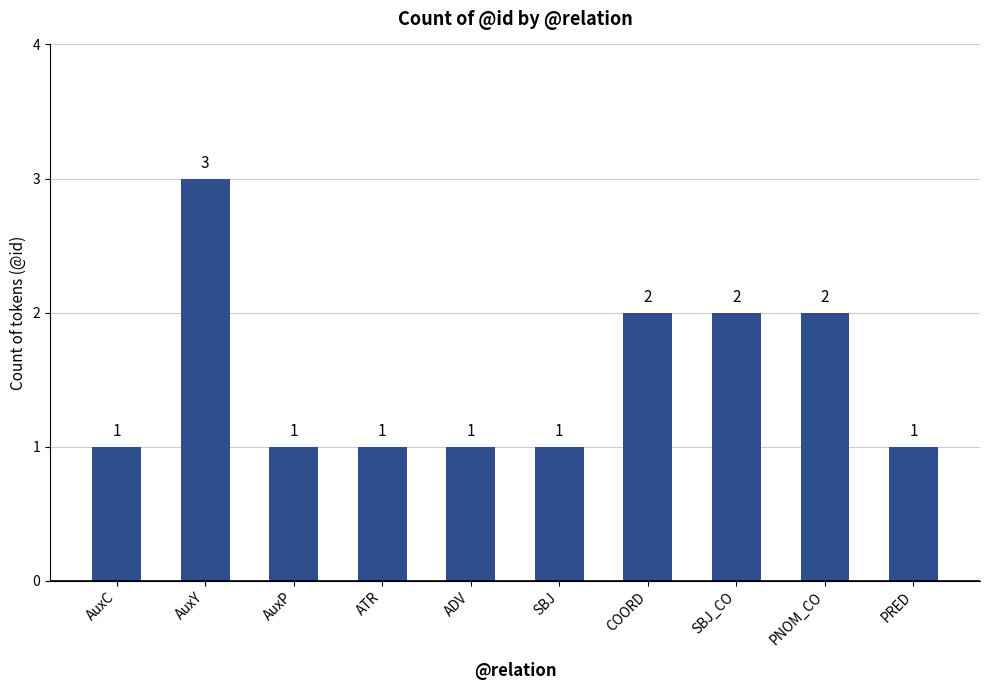

Reading left to right, transcribe all the data shown in this chart.

AuxC=1	AuxY=3	AuxP=1	ATR=1	ADV=1	SBJ=1	COORD=2	SBJ_CO=2	PNOM_CO=2	PRED=1